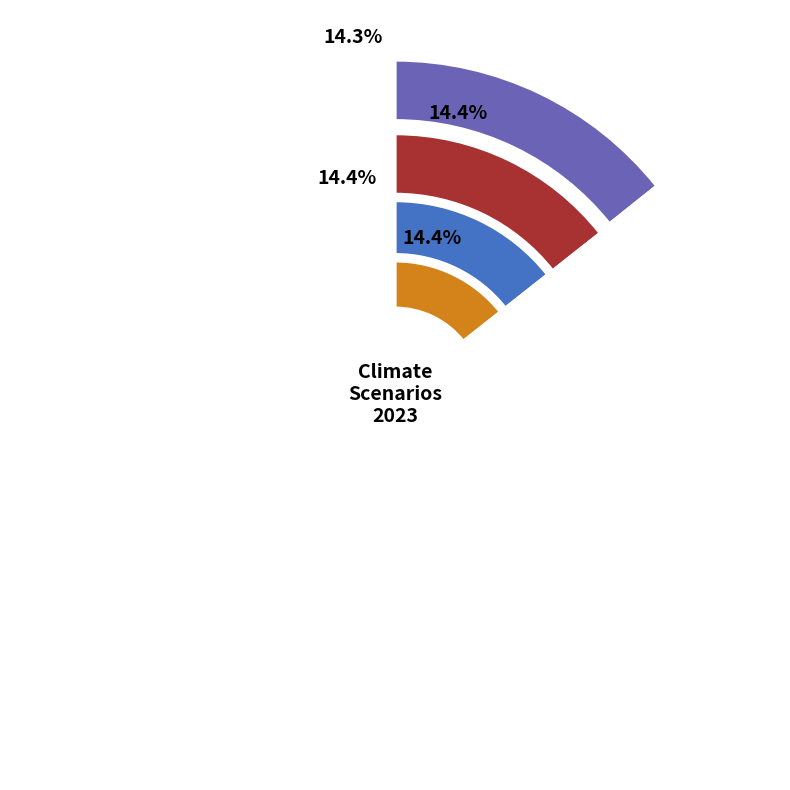

What percentage is the Net Zero 2050 slice, to the nearest percent?

14%